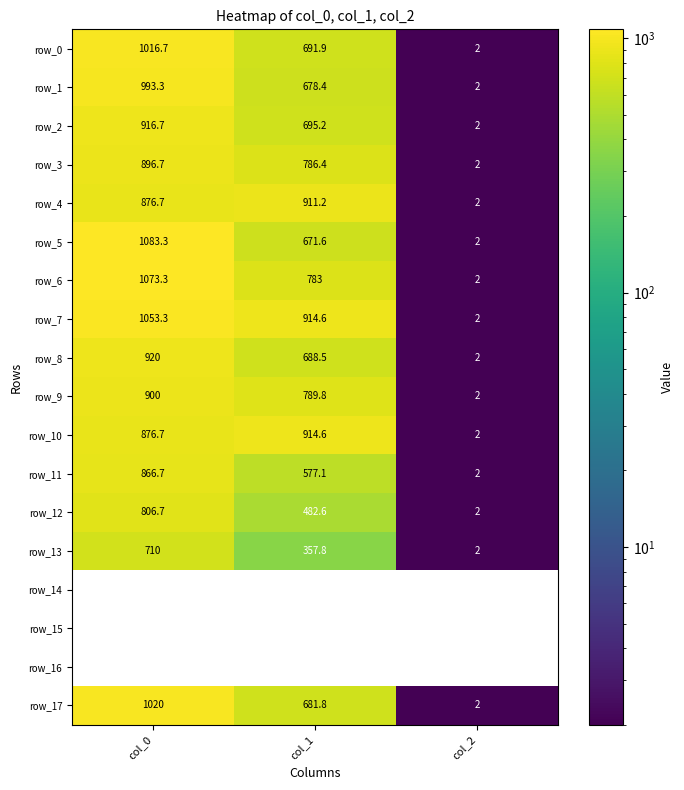

What is the highest value of the row_13 series?

710.0